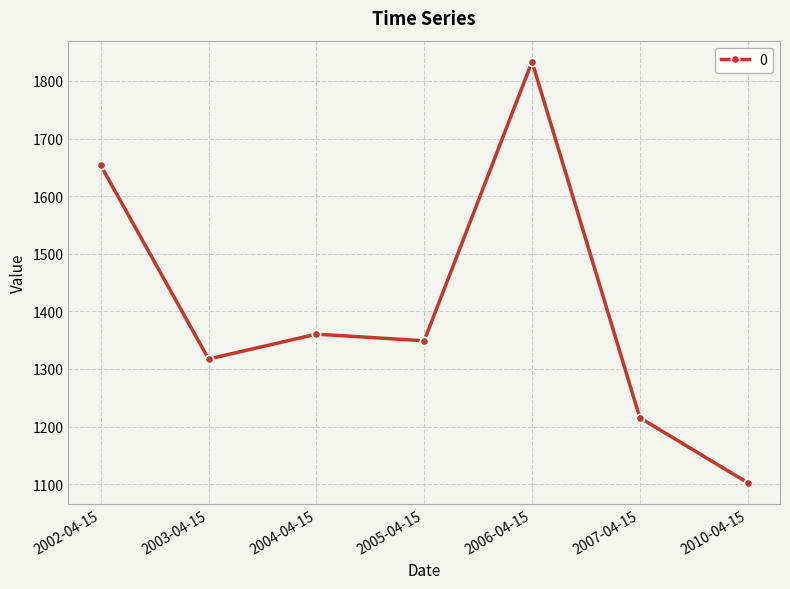

Which category has the highest value across all series?

2006-04-15